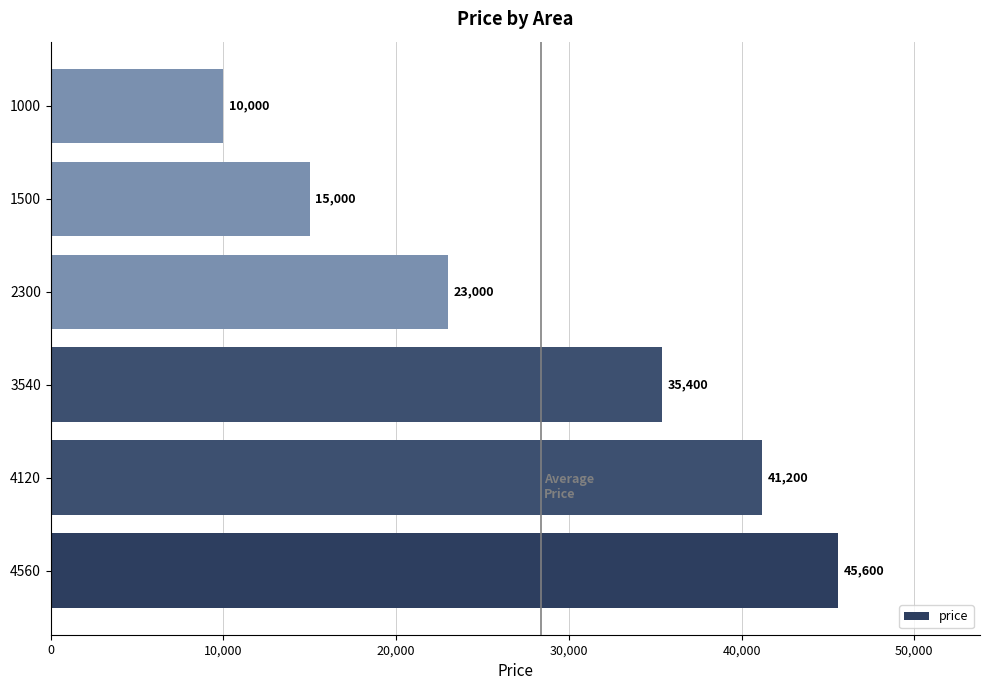

Are the bars grouped side by side (vs. stacked)?

No